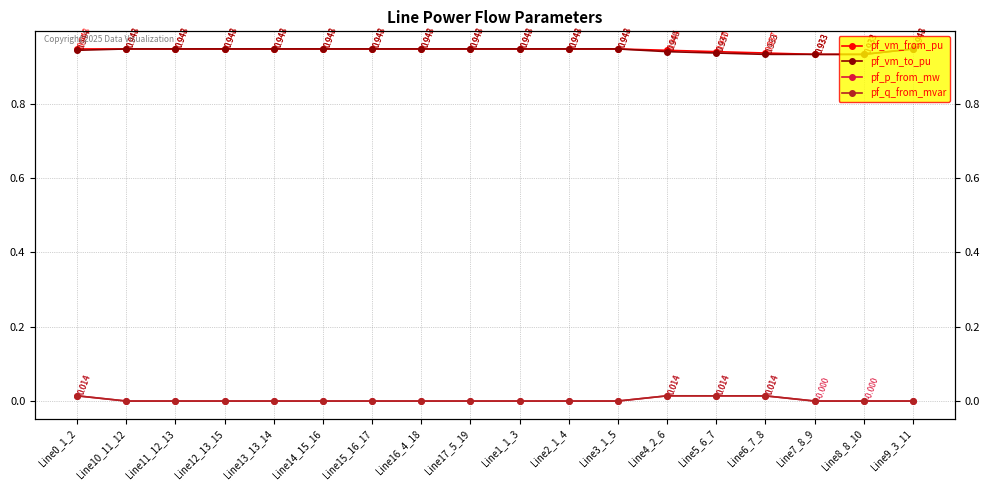

Between which two adjacent categories do pf_vm_to_pu and pf_vm_from_pu first intersect?

Line0_1_2 and Line10_11_12